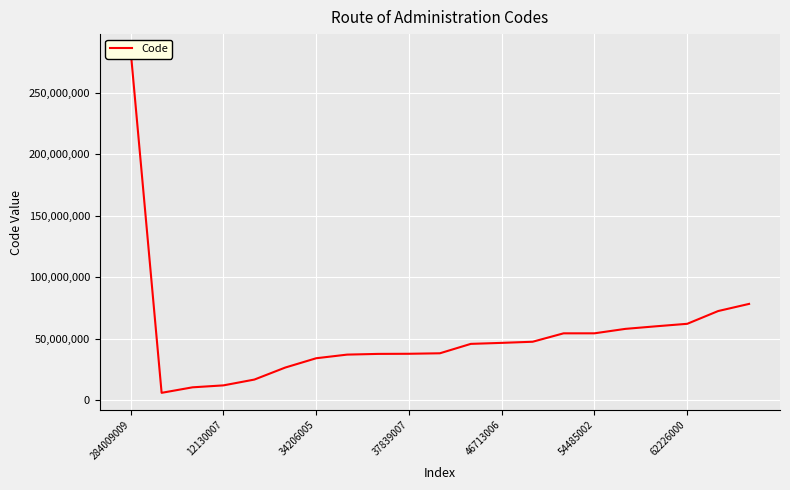

The value at 11 is 45890007. True or false?

True